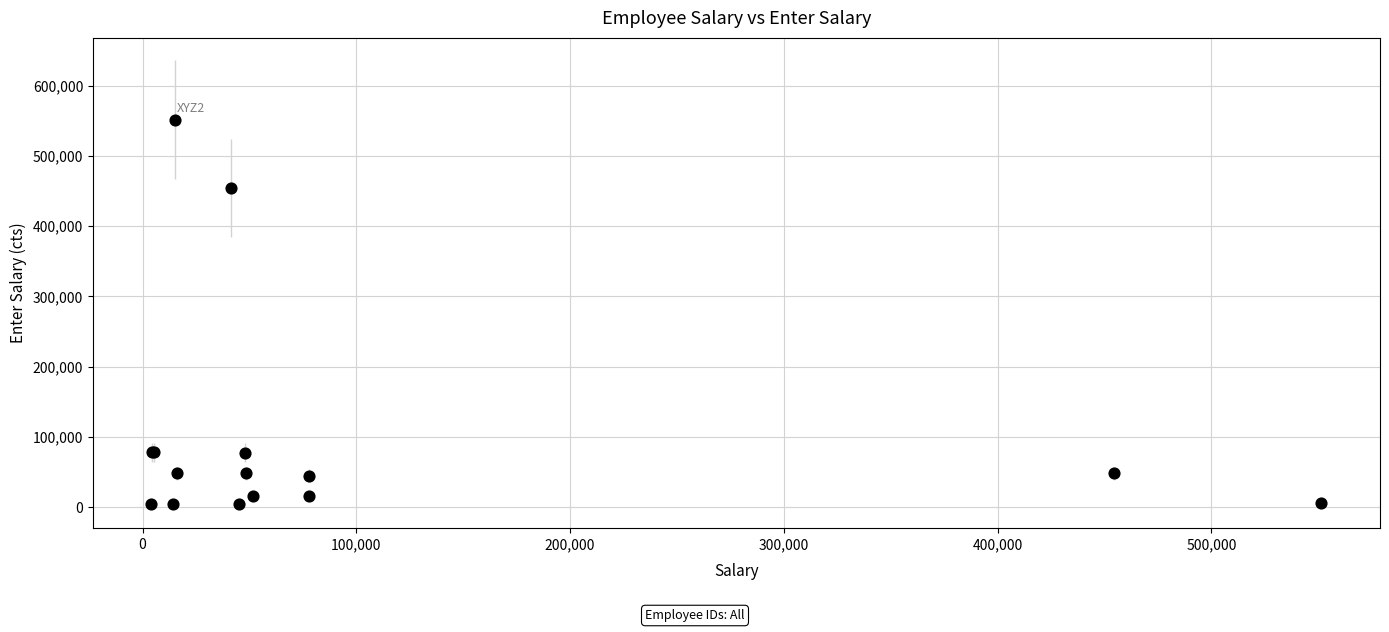

What Y value in the scatter plot is closest to 277992?

454548